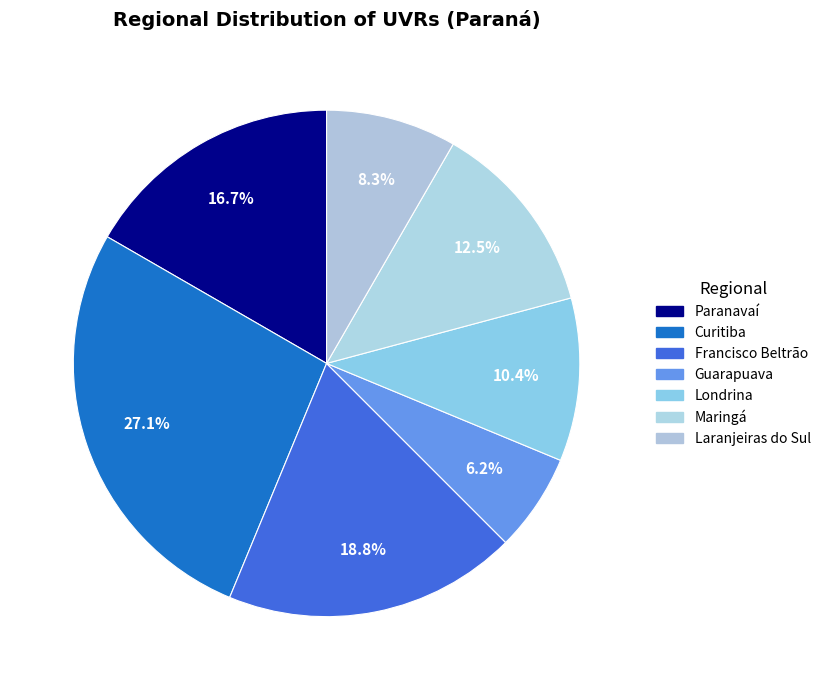

How many segments does this pie chart have?

7